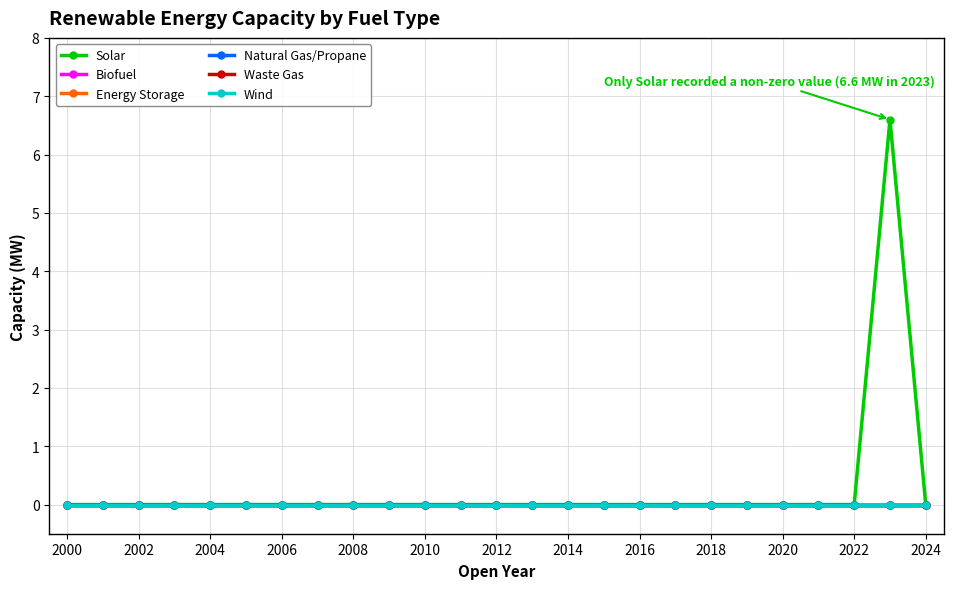

Which series has the largest total across all categories?

Solar